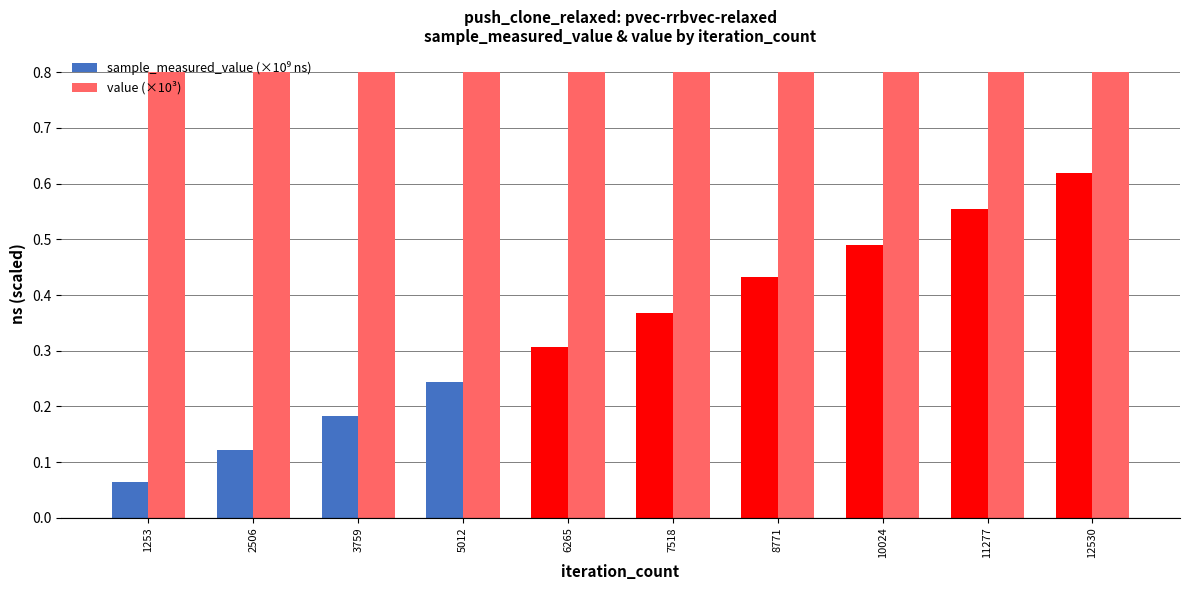

What is the minimum value for value (×10³)?

0.8